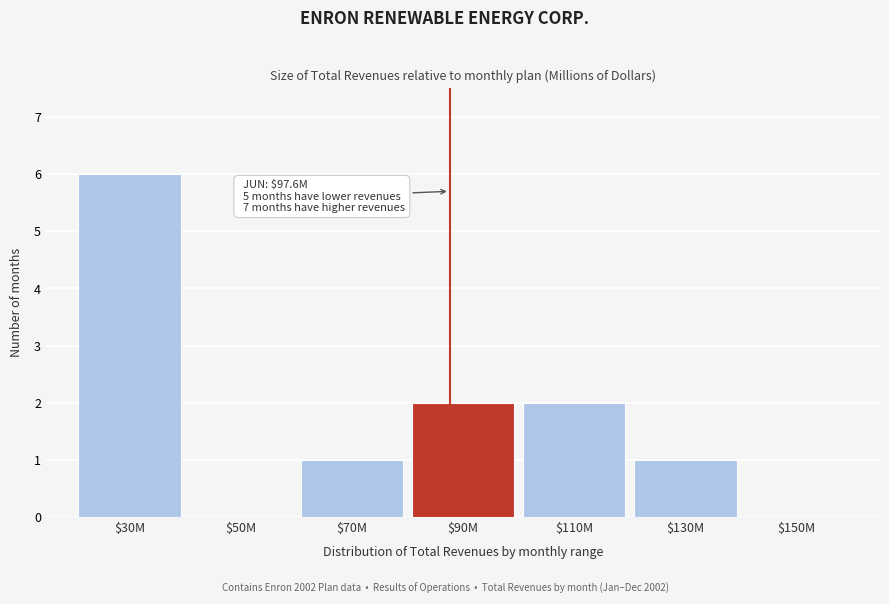

True or false: the data shows -3 at $50M.

False